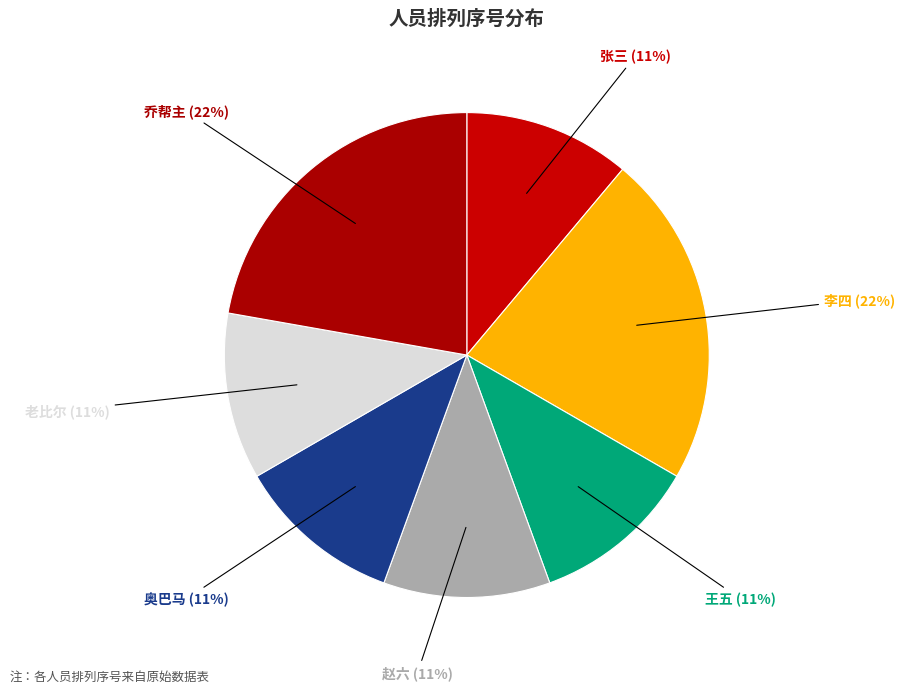

Does 王五 account for over 50% of the chart?

No